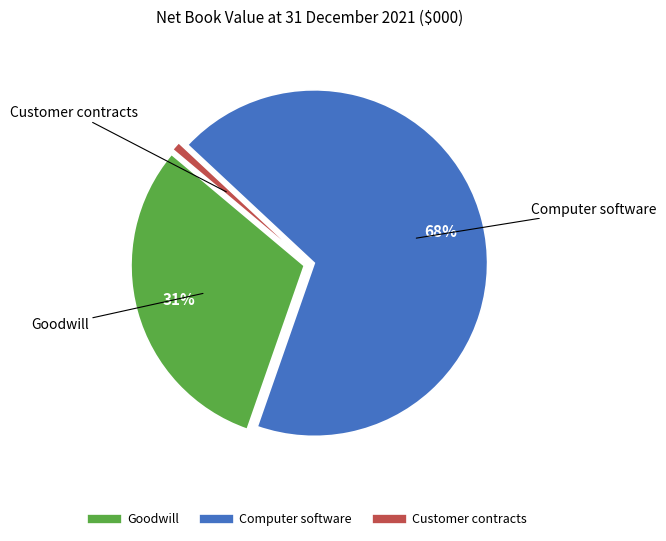

To the nearest percent, what is the average slice percentage?

33%